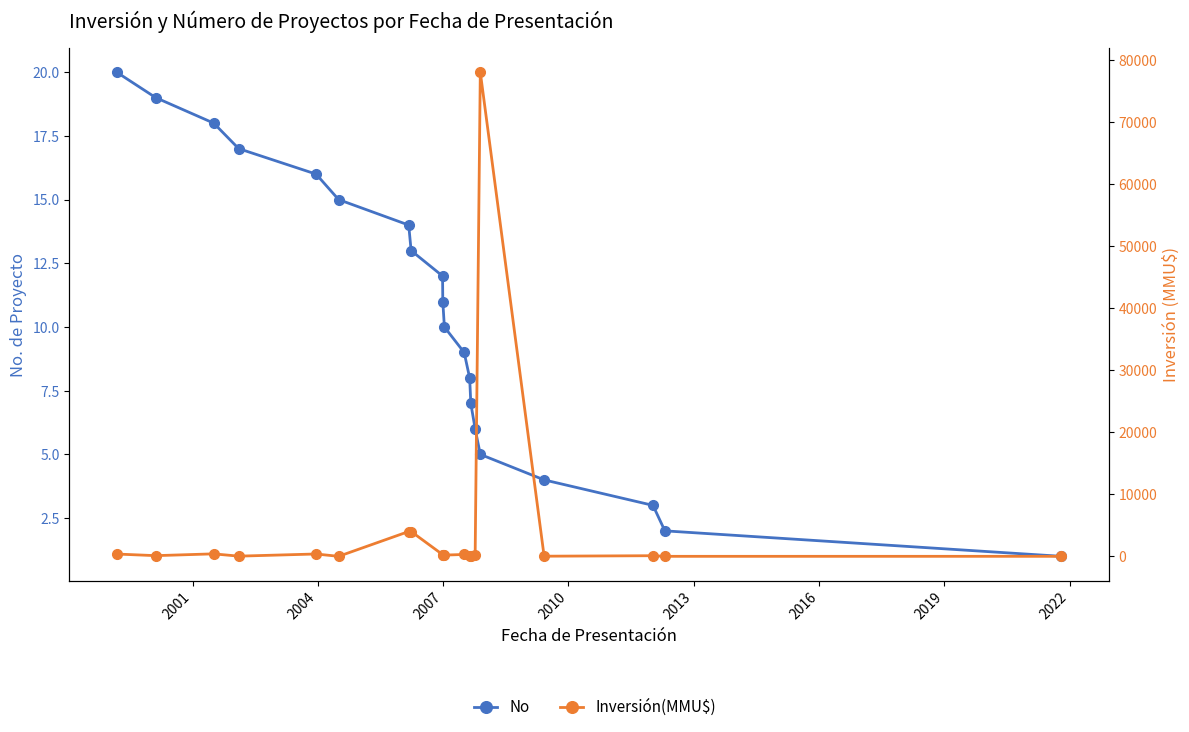

After their last crossing, which series has the higher values: No or Inversión(MMU$)?

Inversión(MMU$)